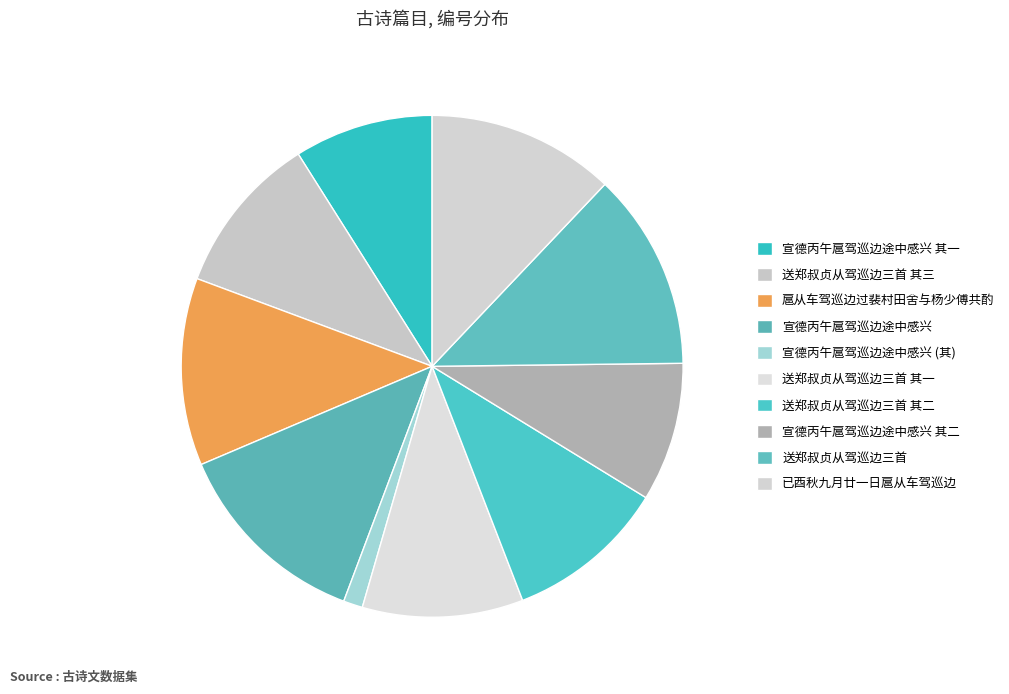

To the nearest percent, what is the difference between the largest and smallest slice percentages?

12%